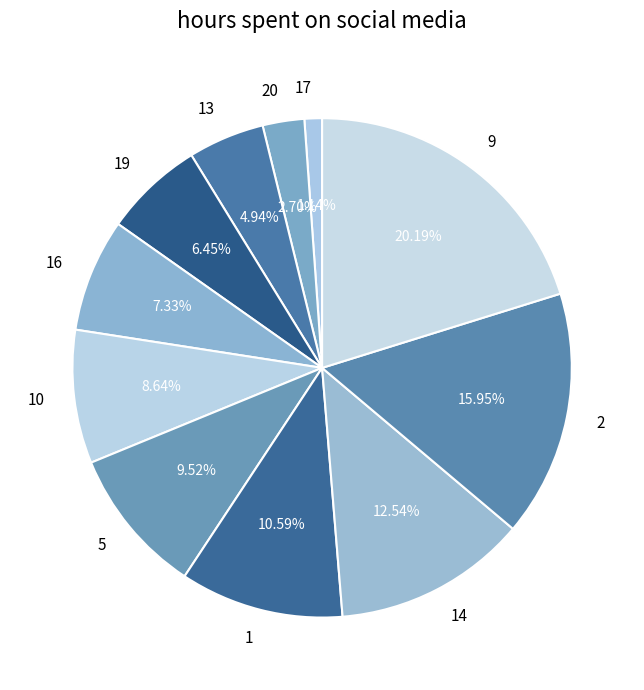

Is it true that 17 is 1% of the pie?

True